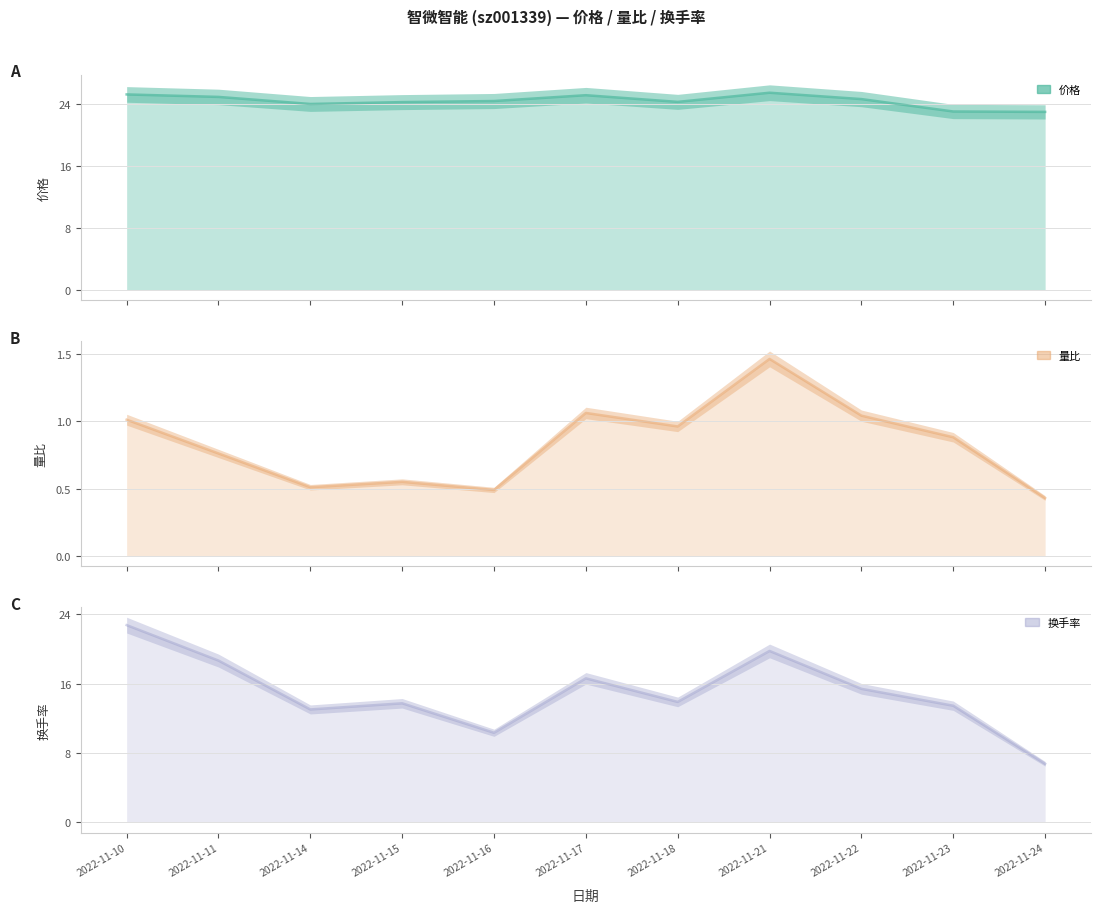

Does the chart have visible grid lines?

Yes